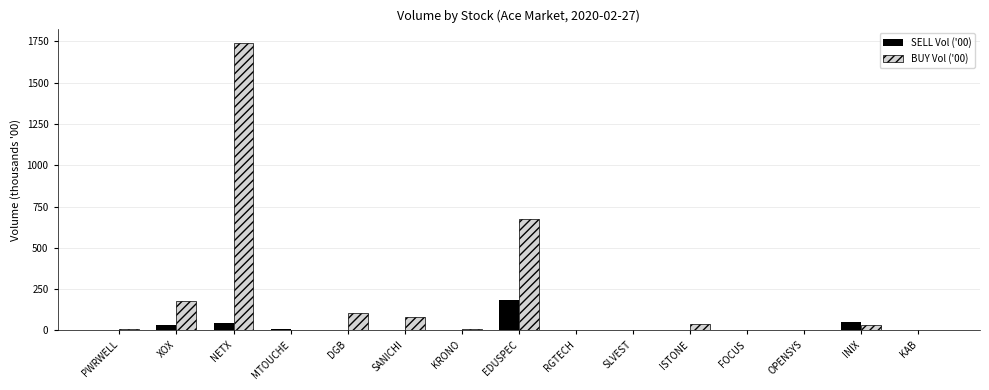

At which category does the chart reach its peak across all series?

NETX